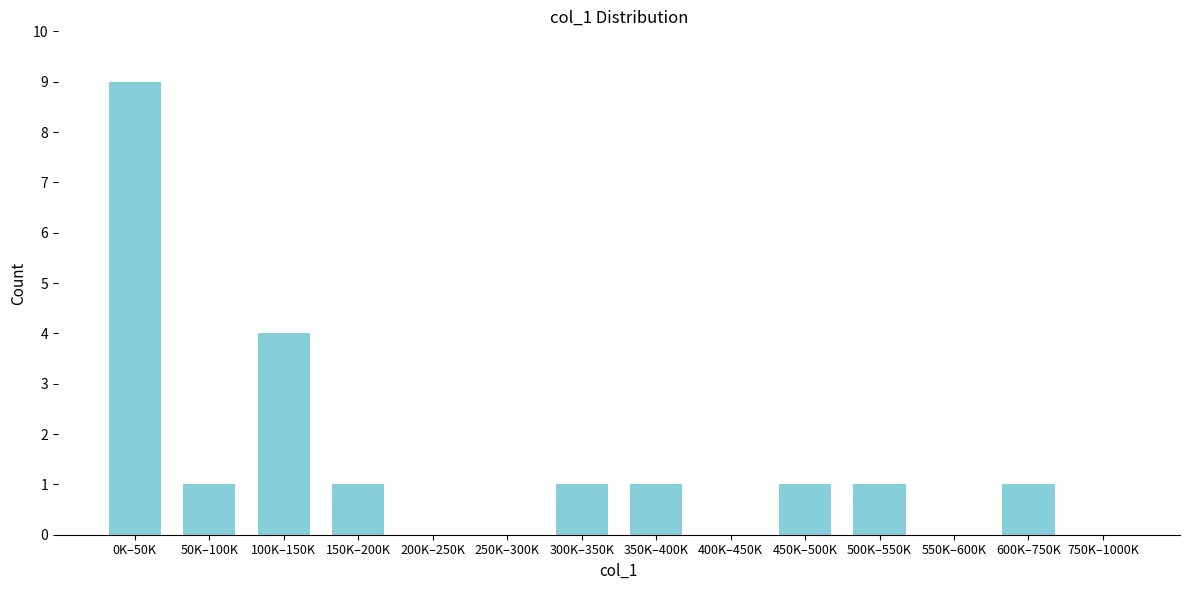

Reading right to left, list all the values displayed in this chart.

750K–1000K=0	600K–750K=1	550K–600K=0	500K–550K=1	450K–500K=1	400K–450K=0	350K–400K=1	300K–350K=1	250K–300K=0	200K–250K=0	150K–200K=1	100K–150K=4	50K–100K=1	0K–50K=9